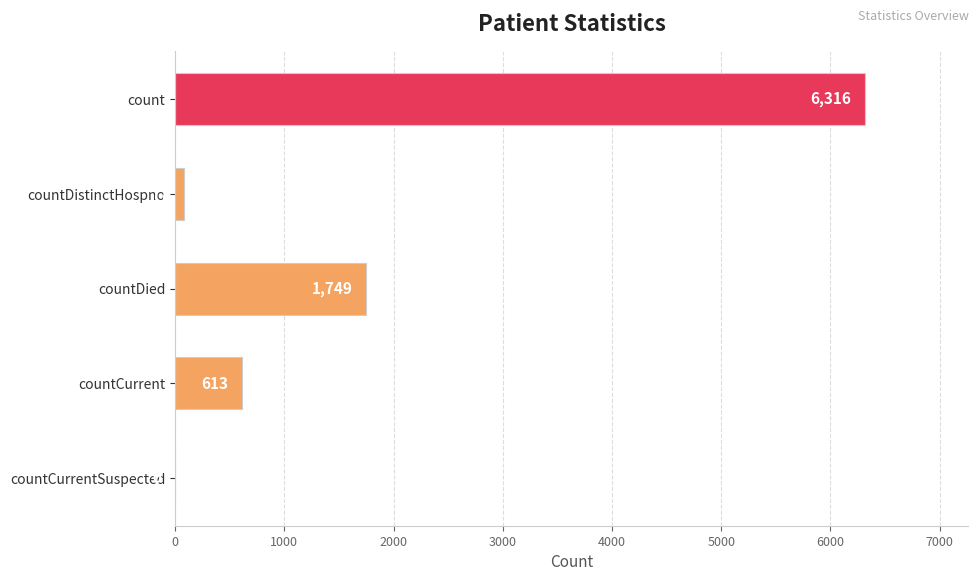

Is it true that the value at count is 9424?

False